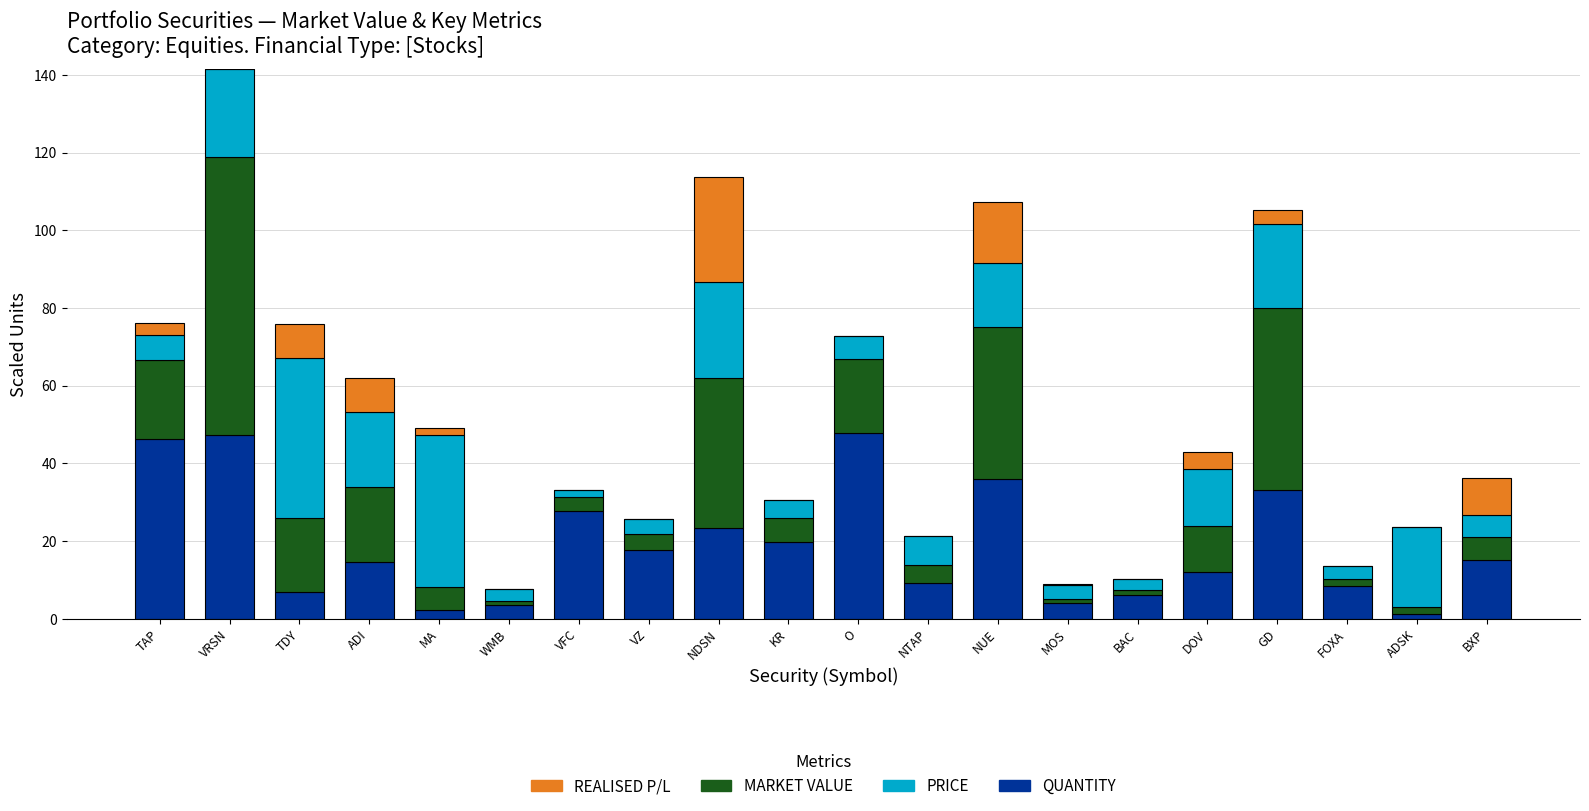

What is the total value across all series at BXP?

36.1